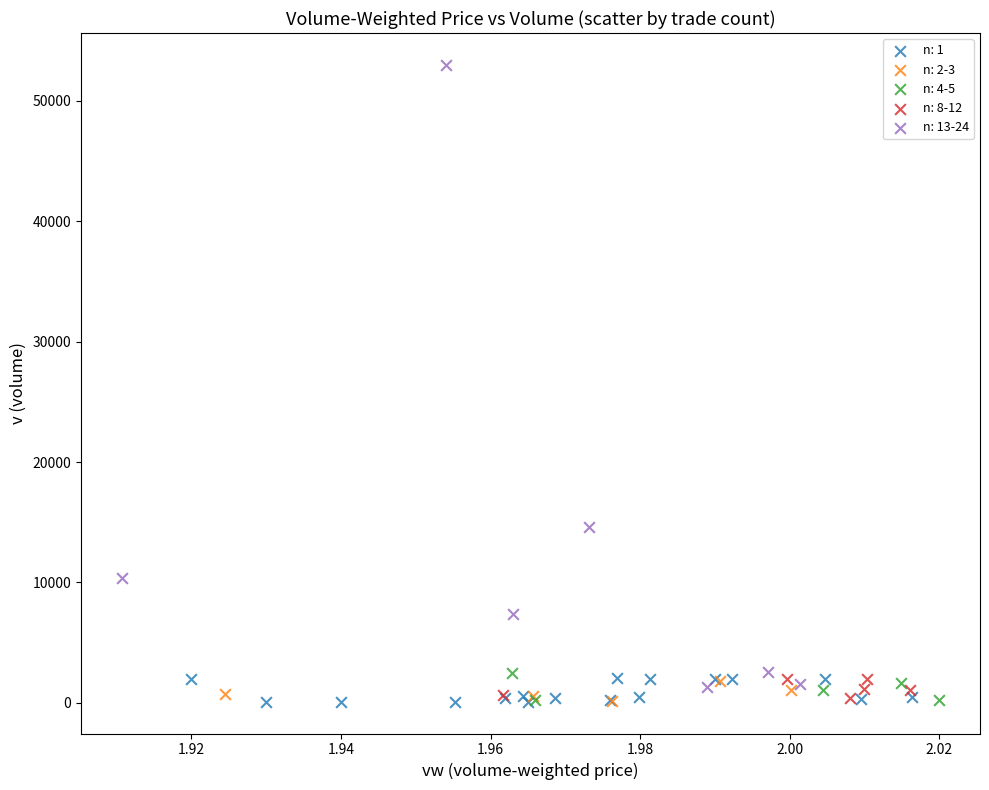

Which series reaches the maximum Y coordinate?

n: 13-24